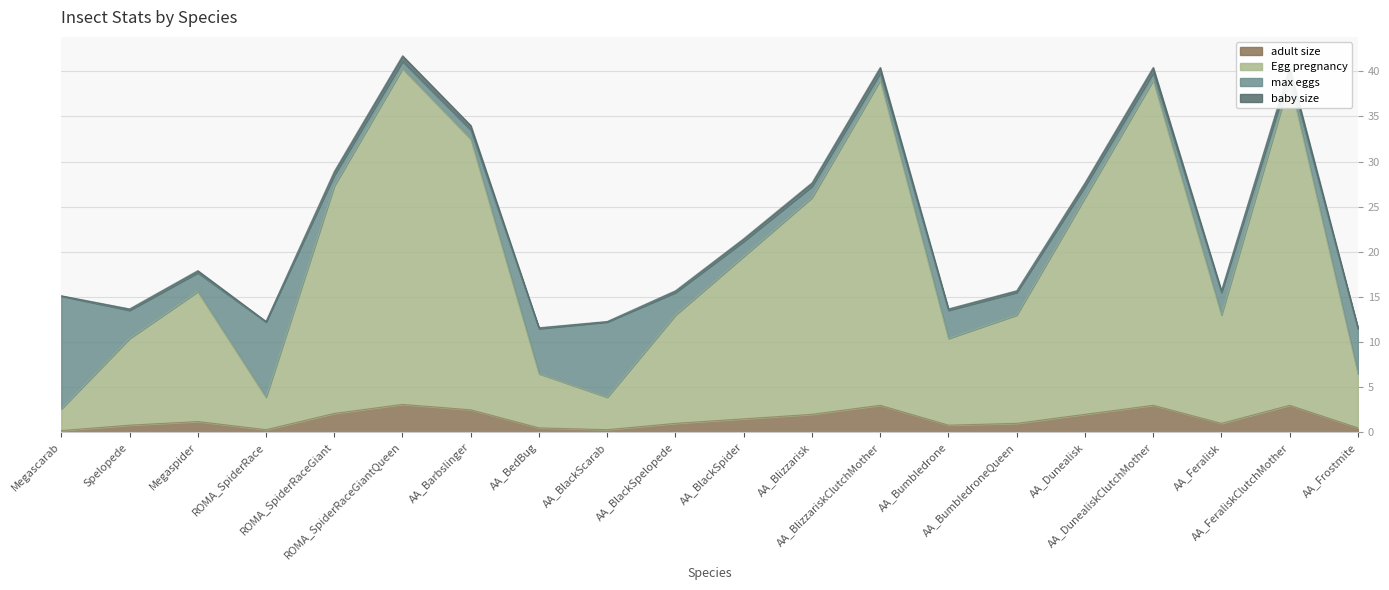

True or false: baby size and Egg pregnancy intersect in this chart.

False